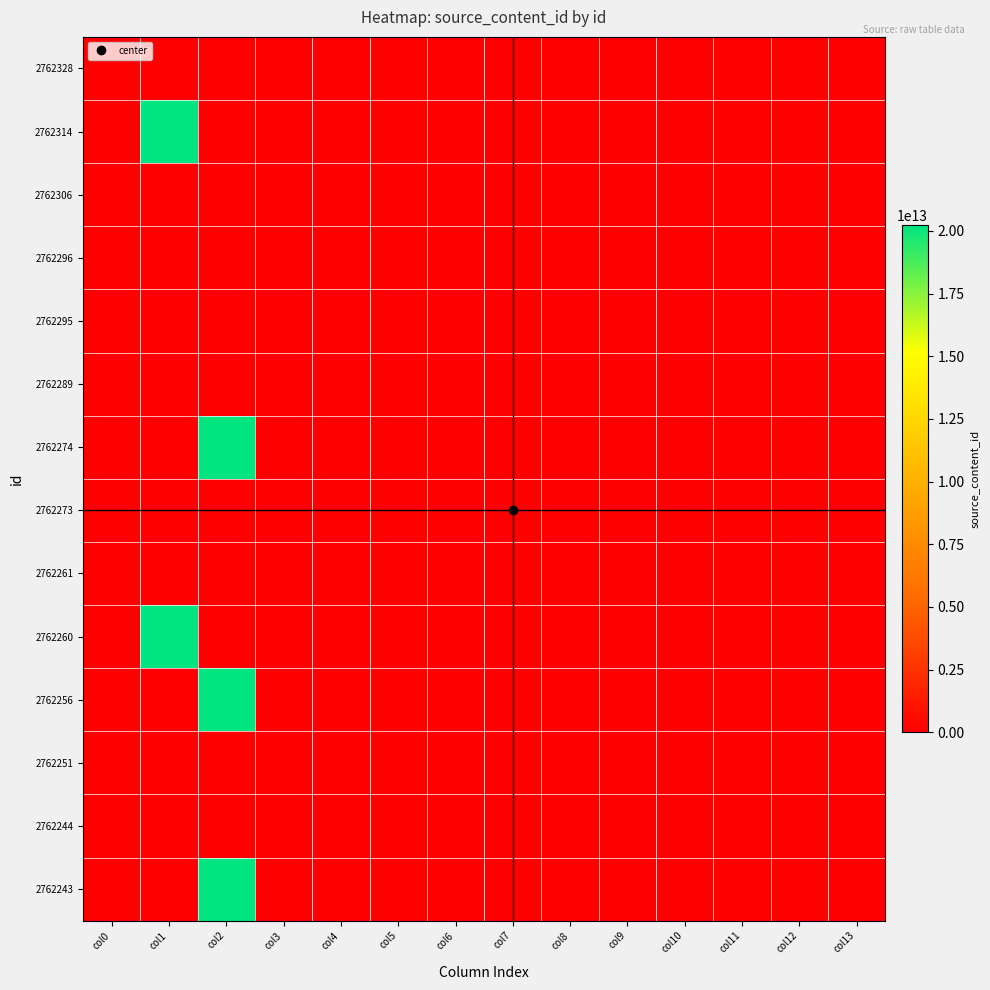

Reading left to right, transcribe all the data shown in this chart.

2762328: col0=0	col1=0	col2=0	col3=0	col4=0	col5=0	col6=0	col7=0	col8=0	col9=0	col10=0	col11=0	col12=0	col13=0
2762314: col0=0	col1=20220804175110	col2=0	col3=0	col4=0	col5=0	col6=0	col7=0	col8=0	col9=0	col10=0	col11=0	col12=0	col13=0
2762306: col0=0	col1=0	col2=0	col3=0	col4=0	col5=0	col6=0	col7=0	col8=0	col9=0	col10=0	col11=0	col12=0	col13=0
2762296: col0=0	col1=0	col2=0	col3=0	col4=0	col5=0	col6=0	col7=0	col8=0	col9=0	col10=0	col11=0	col12=0	col13=0
2762295: col0=0	col1=0	col2=0	col3=0	col4=0	col5=0	col6=0	col7=0	col8=0	col9=0	col10=0	col11=0	col12=0	col13=0
2762289: col0=0	col1=0	col2=0	col3=0	col4=0	col5=0	col6=0	col7=0	col8=0	col9=0	col10=0	col11=0	col12=0	col13=0
2762274: col0=0	col1=0	col2=20220804170950	col3=0	col4=0	col5=0	col6=0	col7=0	col8=0	col9=0	col10=0	col11=0	col12=0	col13=0
2762273: col0=0	col1=0	col2=0	col3=0	col4=0	col5=0	col6=0	col7=0	col8=0	col9=0	col10=0	col11=0	col12=0	col13=0
2762261: col0=0	col1=0	col2=0	col3=0	col4=0	col5=0	col6=0	col7=0	col8=0	col9=0	col10=0	col11=0	col12=0	col13=0
2762260: col0=0	col1=20220804165824	col2=0	col3=0	col4=0	col5=0	col6=0	col7=0	col8=0	col9=0	col10=0	col11=0	col12=0	col13=0
2762256: col0=0	col1=0	col2=20220804165622	col3=0	col4=0	col5=0	col6=0	col7=0	col8=0	col9=0	col10=0	col11=0	col12=0	col13=0
2762251: col0=0	col1=0	col2=0	col3=0	col4=0	col5=0	col6=0	col7=0	col8=0	col9=0	col10=0	col11=0	col12=0	col13=0
2762244: col0=0	col1=0	col2=0	col3=0	col4=0	col5=0	col6=0	col7=0	col8=0	col9=0	col10=0	col11=0	col12=0	col13=0
2762243: col0=0	col1=0	col2=20220804164444	col3=0	col4=0	col5=0	col6=0	col7=0	col8=0	col9=0	col10=0	col11=0	col12=0	col13=0